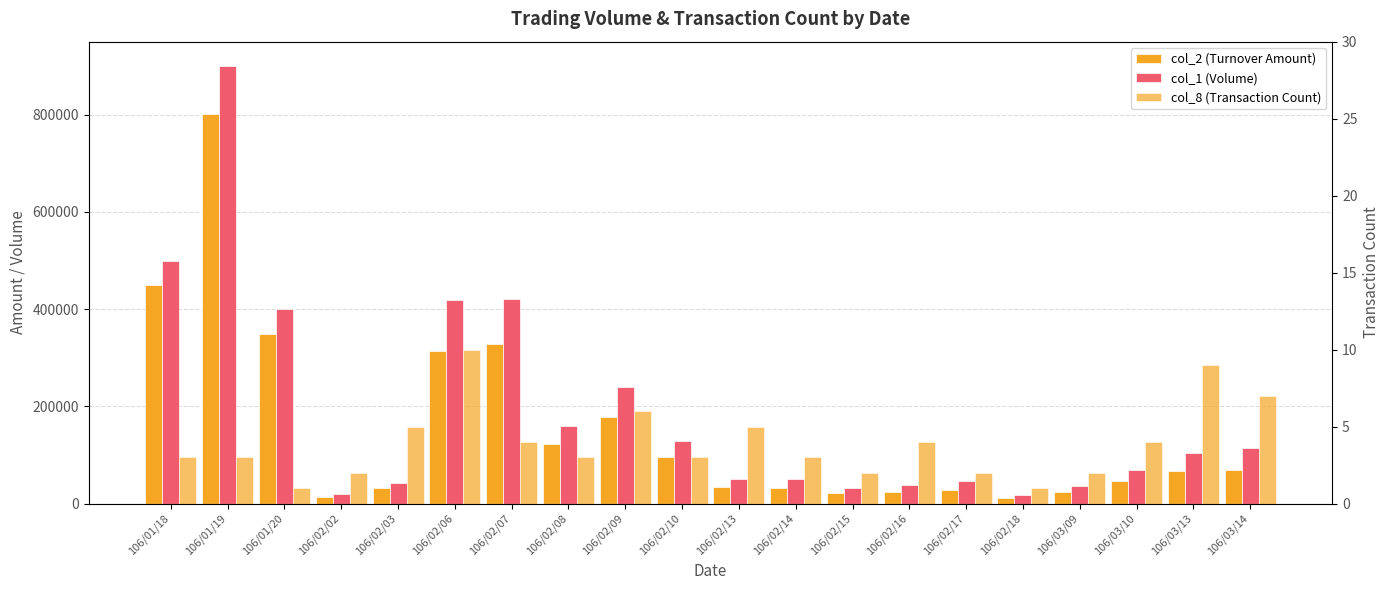

Reading right to left, list all the values displayed in this chart.

col_2 (Turnover Amount): 67990	66570	46310	24660	10620	27320	23910	20790	32000	34080	95240	178310	122430	327860	313600	32240	14090	348000	801100	449100
col_1 (Volume): 114000	104000	68000	37000	18000	46000	39000	32000	50000	51000	129000	240000	159000	421000	418000	42000	19000	400000	899000	499000
col_8 (Transaction Count): 7	9	4	2	1	2	4	2	3	5	3	6	3	4	10	5	2	1	3	3